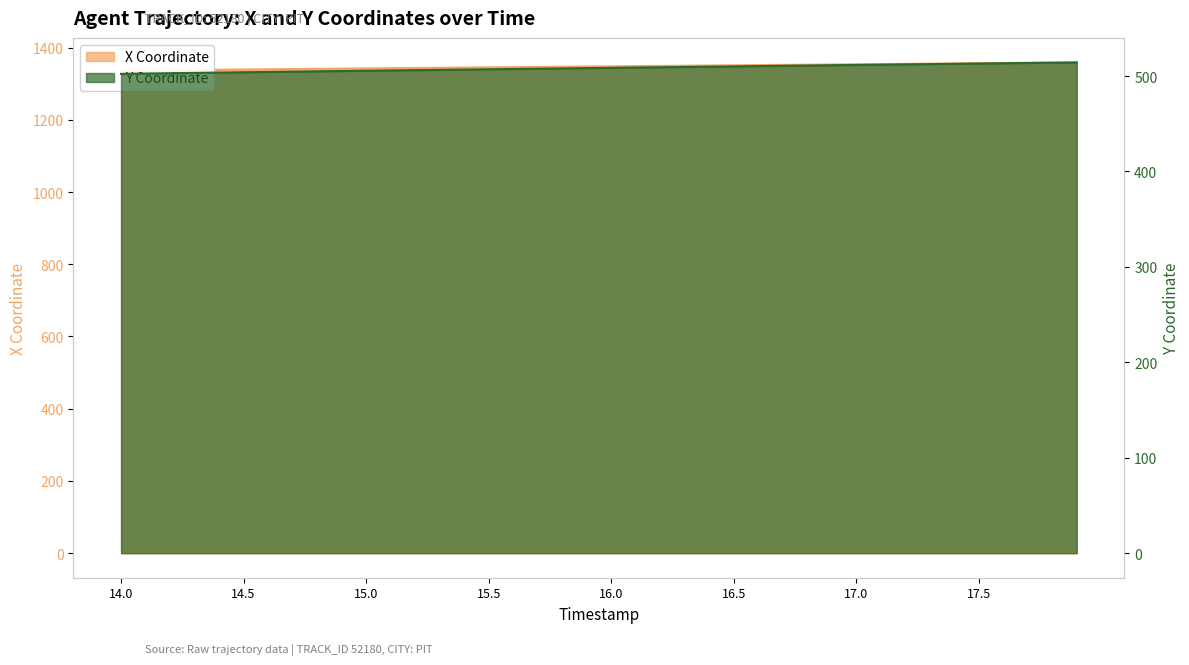

What is the approximate value of Y at 14.8?

505.0